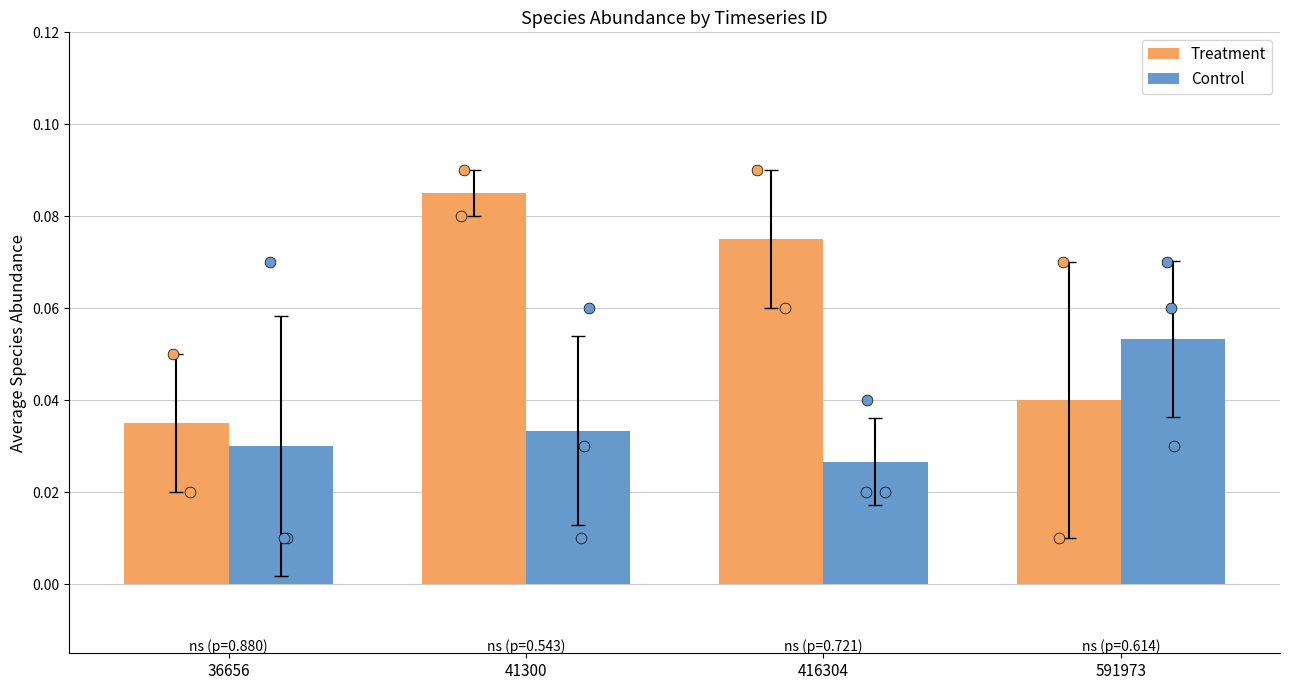

At how many categories does at least one series exceed 0?

4